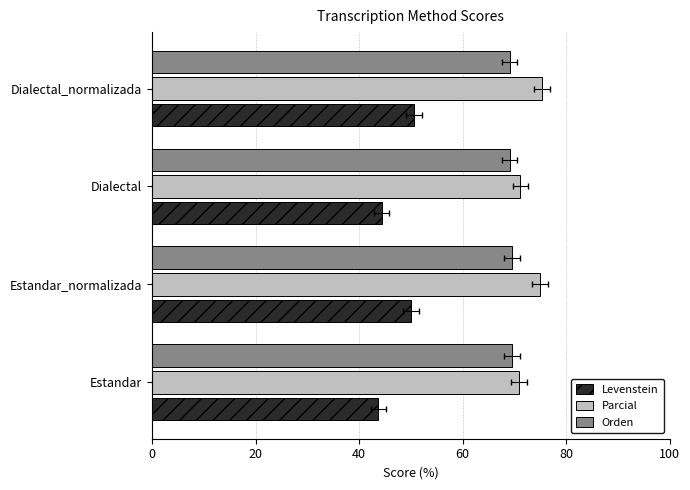

The Levenstein series shows 20.0 at Estandar_normalizada. True or false?

False